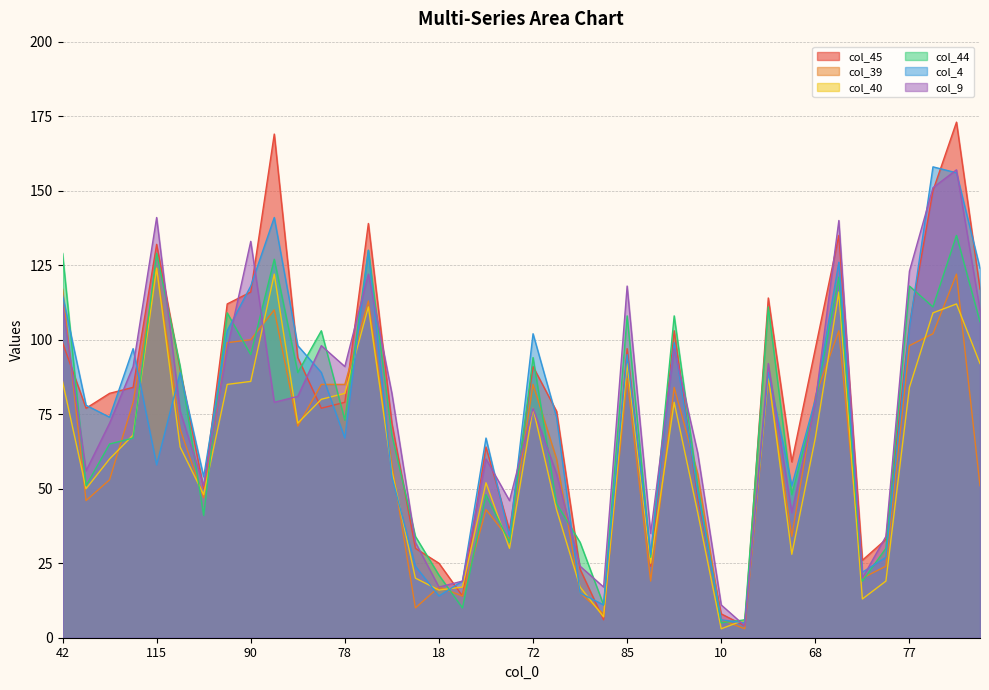

List the series in order of their peak value, lowest first.

col_39, col_40, col_44, col_9, col_4, col_45